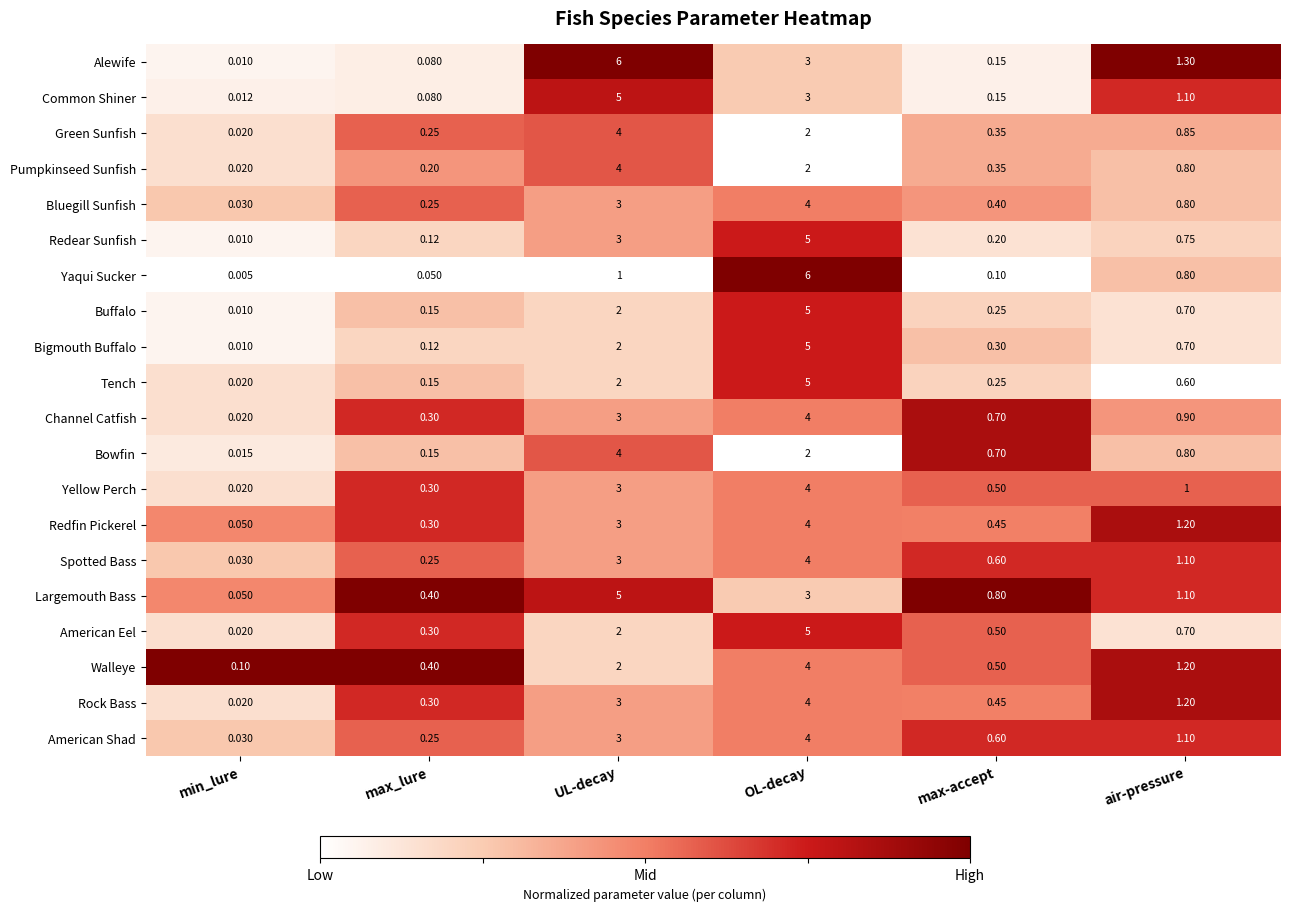

How many data points in Common Shiner are above 1?

3